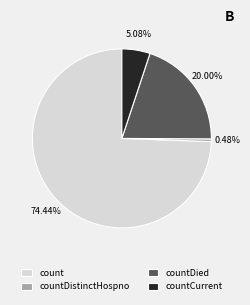

Which slice represents more than half of the pie?

count